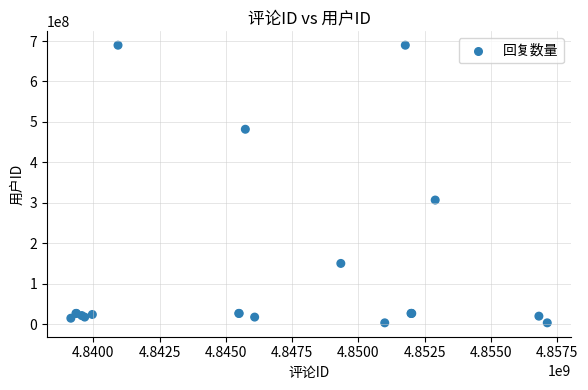

What Y value in the scatter plot is closest to 346637530?

307054919